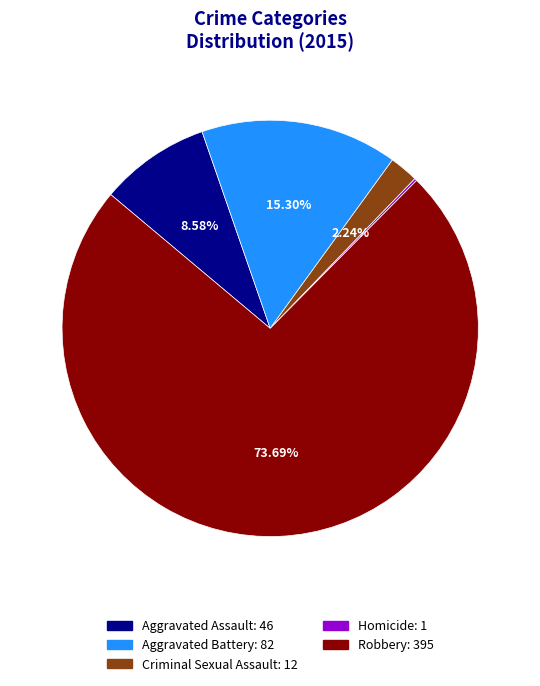

Between Criminal Sexual Assault and Aggravated Battery, which is larger?

Aggravated Battery